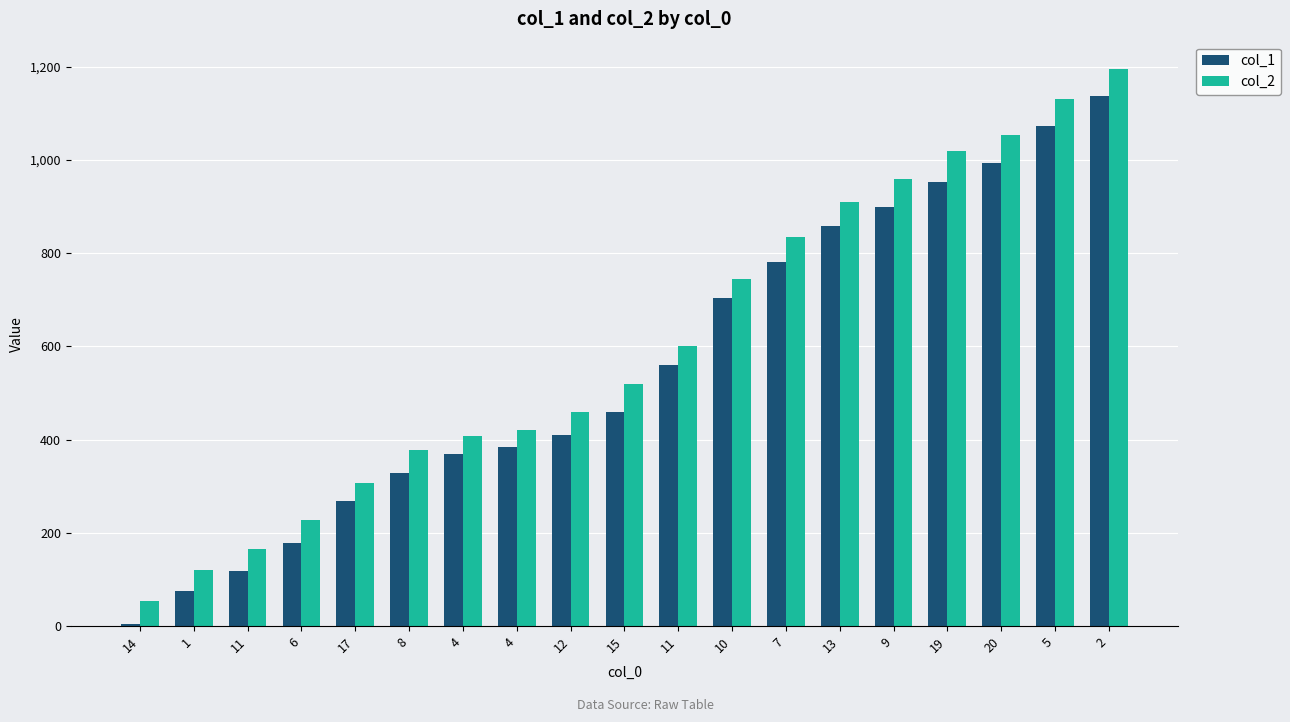

The value of col_2 at 4 is 650. True or false?

False